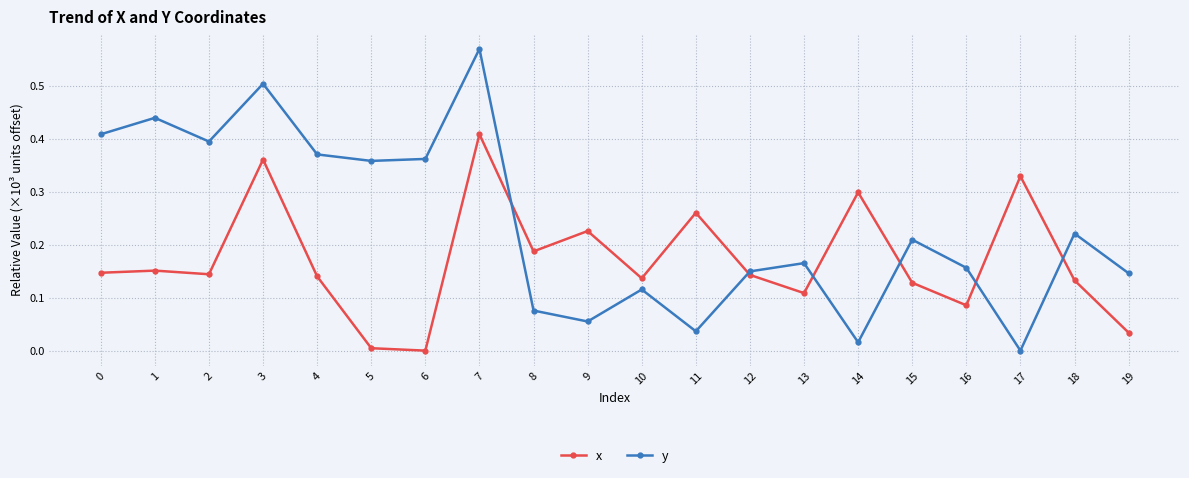

How many intersections are there between y and x?

6